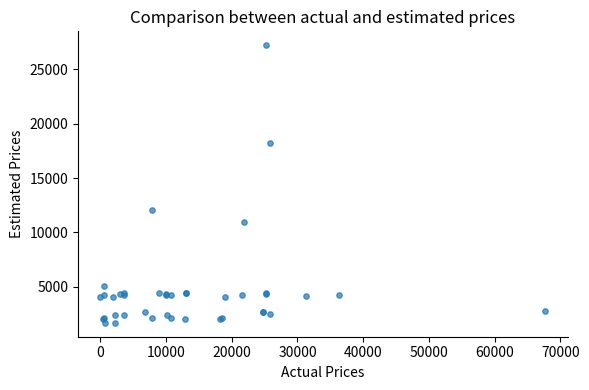

What Y value in the scatter plot is closest to 14448?

12018